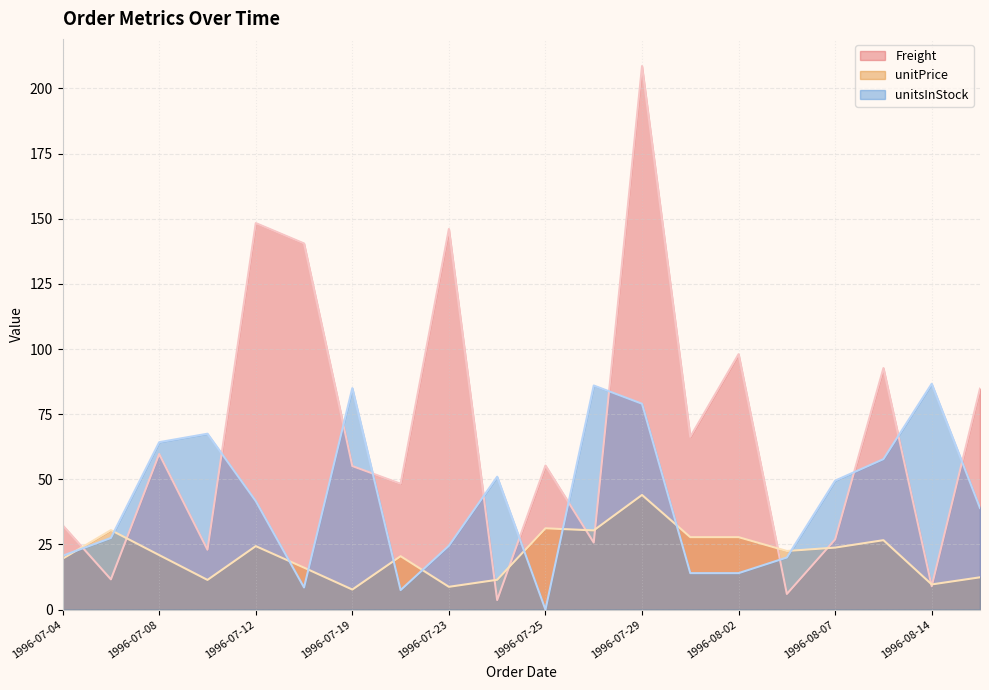

List the series in order of their overall mean, highest first.

Freight, unitsInStock, unitPrice